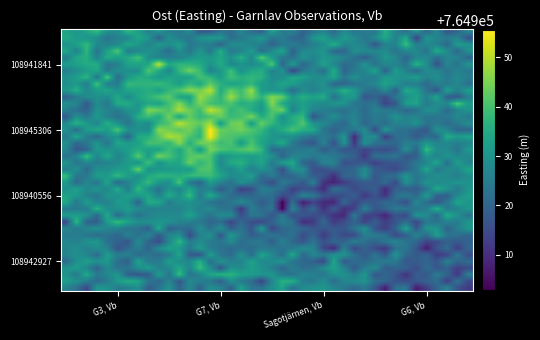

What is the maximum value shown in the chart?

764955.6